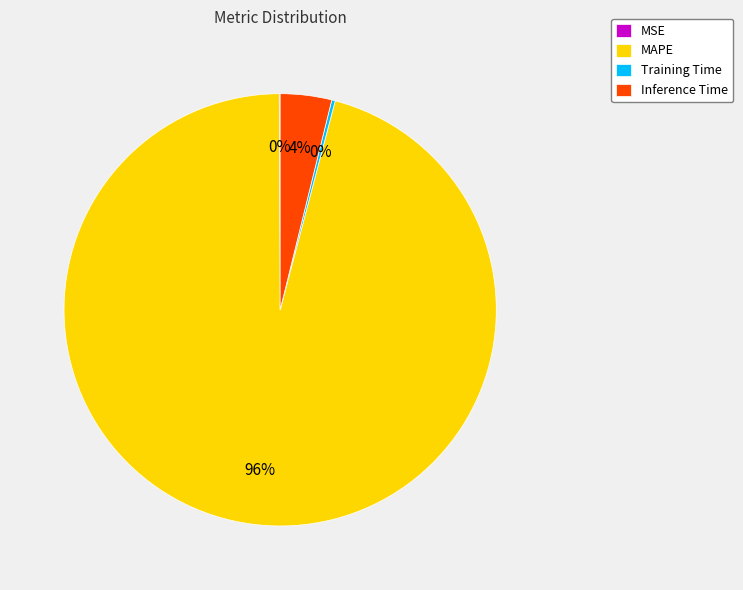

To the nearest percent, what is the difference between the largest and smallest slice percentages?

96%